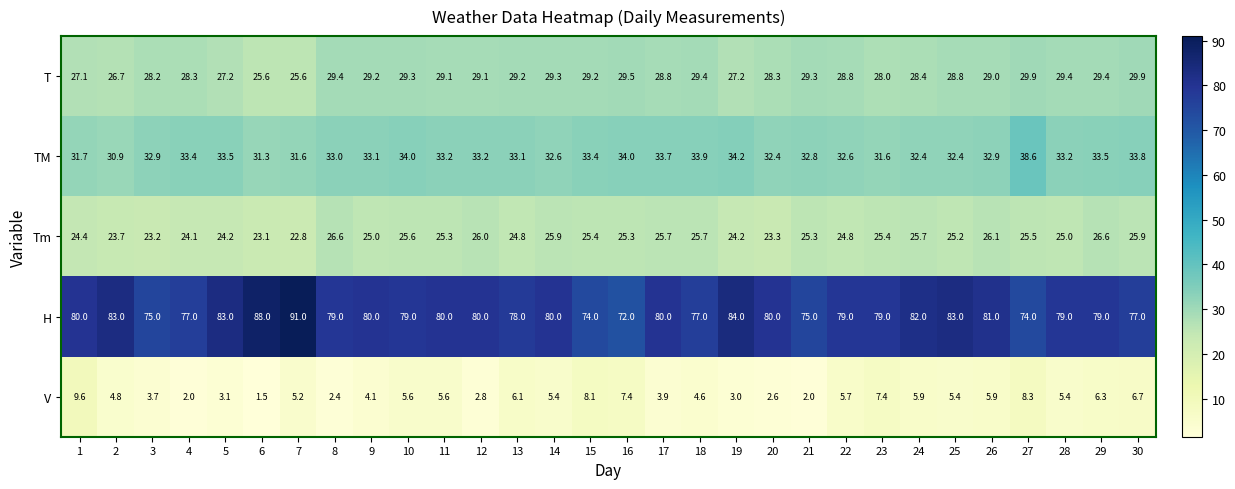

Which series has the widest spread of values?

H